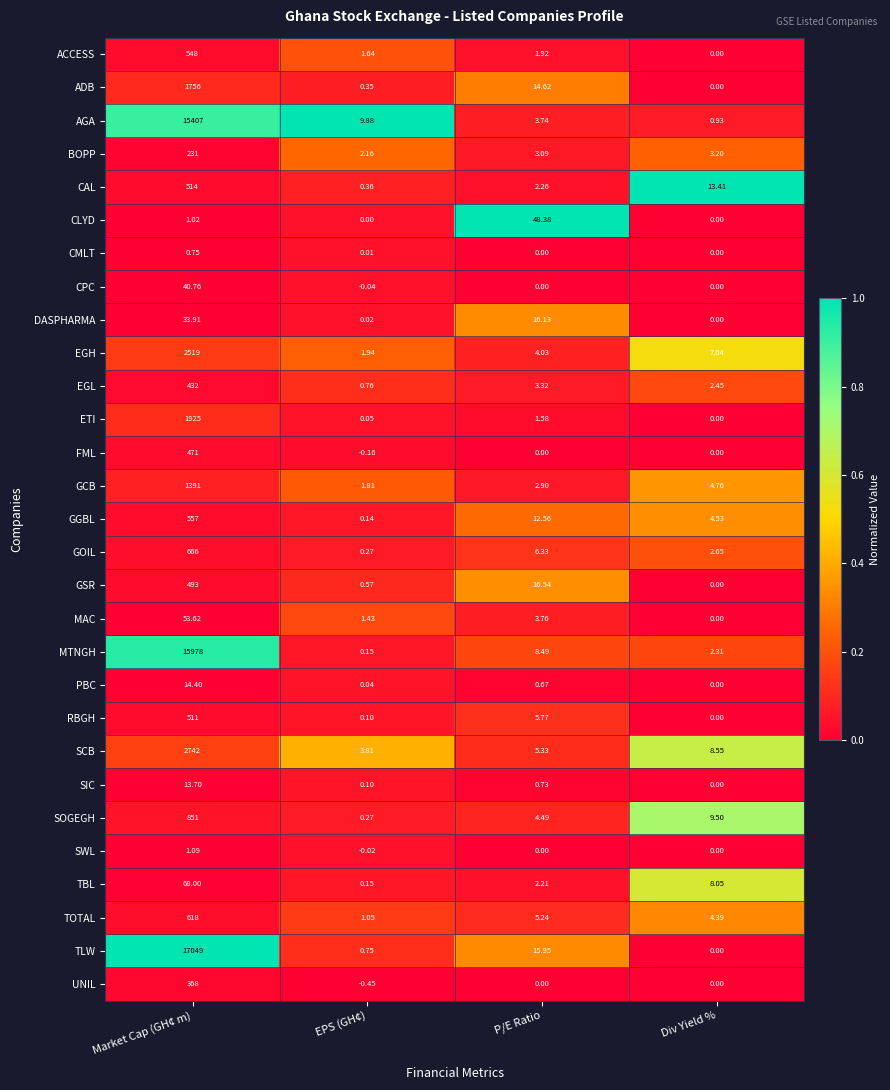

At which label does SCB reach its peak?

Market Cap (GH¢ m)